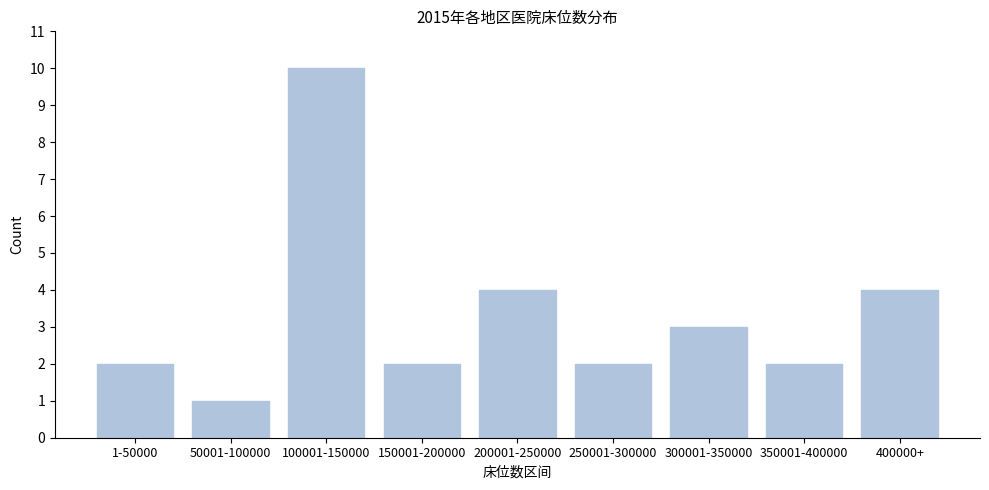

Reading left to right, what are all the values shown in this chart?

1-50000=2	50001-100000=1	100001-150000=10	150001-200000=2	200001-250000=4	250001-300000=2	300001-350000=3	350001-400000=2	400000+=4